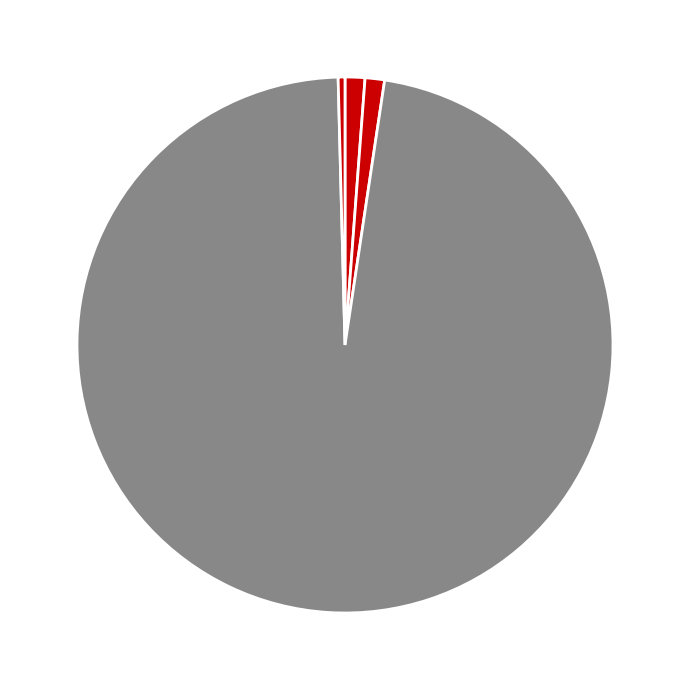

Which slice is the largest?

Training Time